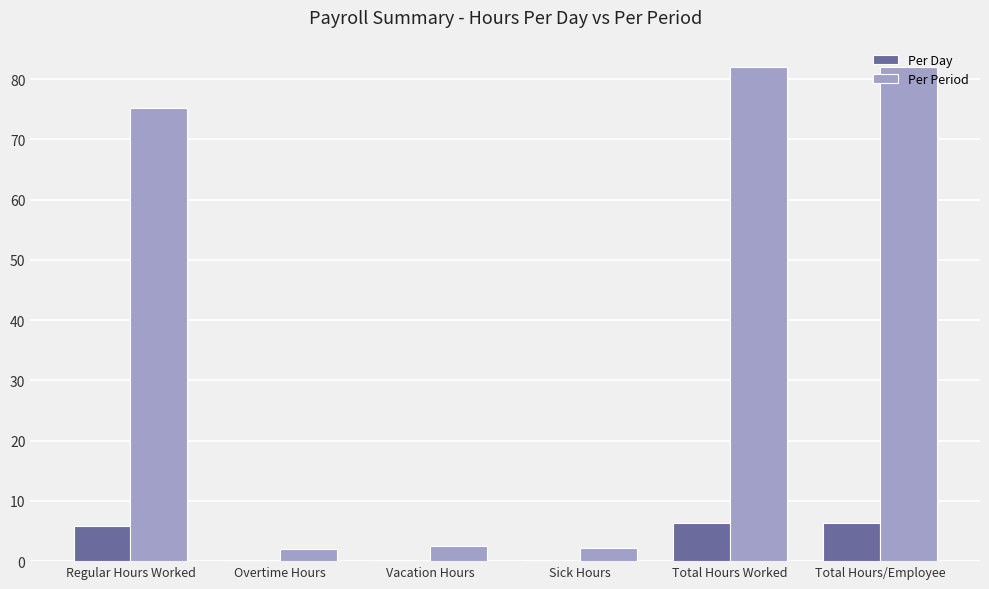

Does the chart contain stacked bars?

No